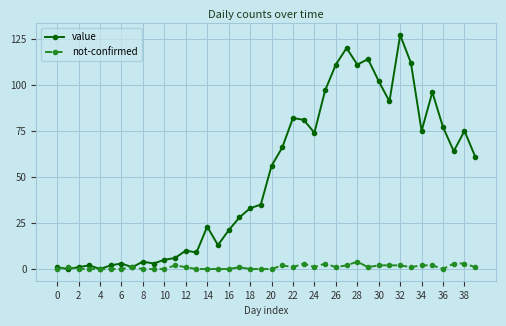

Which series has the widest spread of values?

value